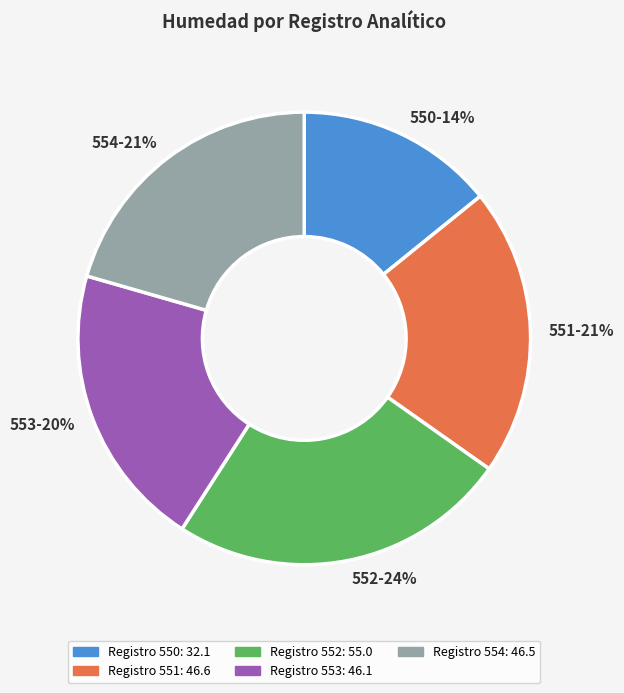

What percentage is the 551 slice, to the nearest percent?

21%